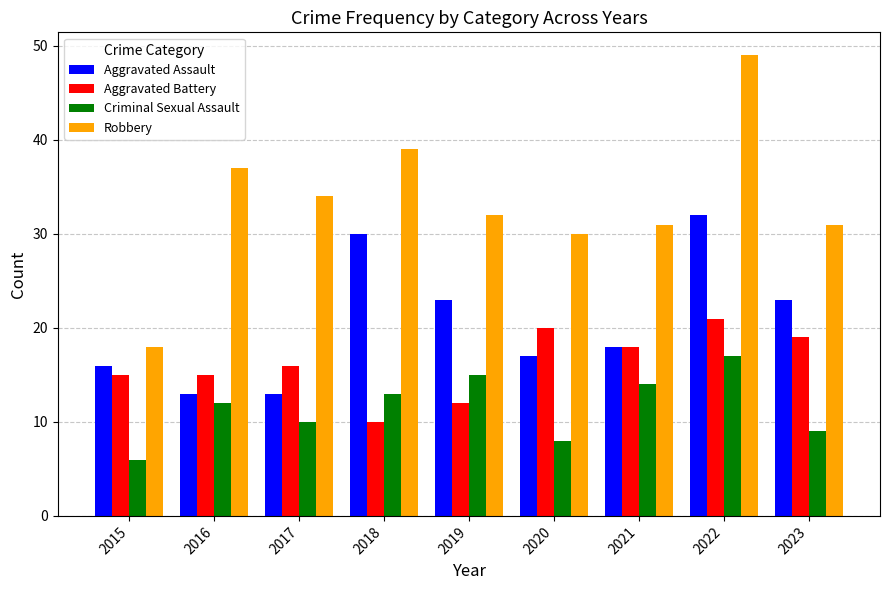

Reading left to right, list all the values displayed in this chart.

Aggravated Assault: 16	13	13	30	23	17	18	32	23
Aggravated Battery: 15	15	16	10	12	20	18	21	19
Criminal Sexual Assault: 6	12	10	13	15	8	14	17	9
Robbery: 18	37	34	39	32	30	31	49	31